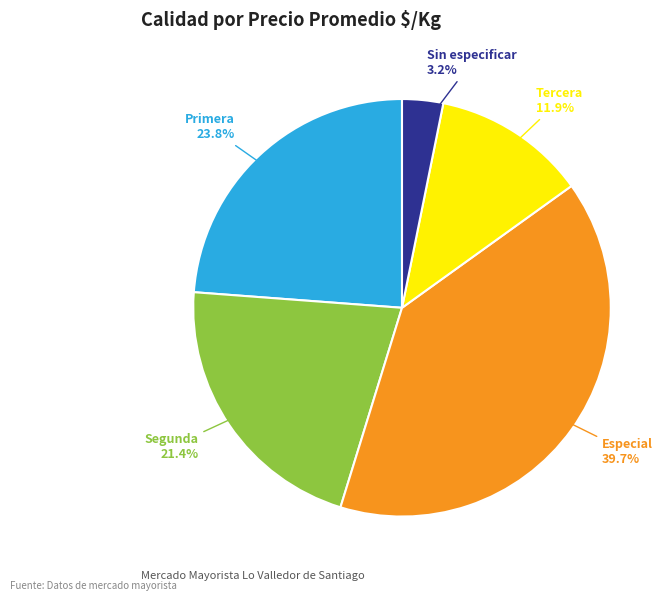

What percentage is the Tercera slice, to the nearest percent?

12%